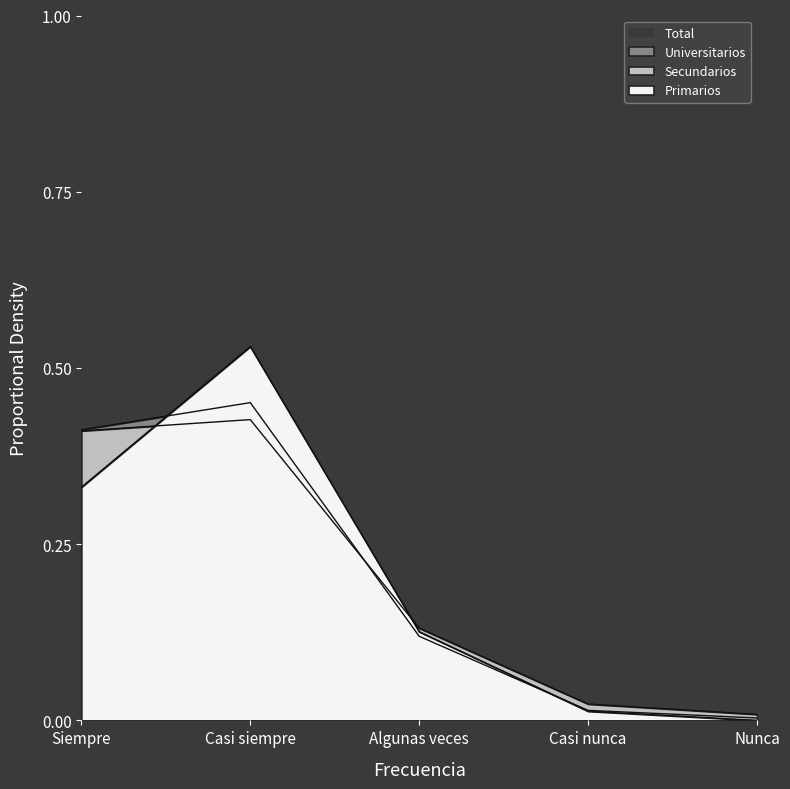

What is the average value of the Secundarios series?

0.2